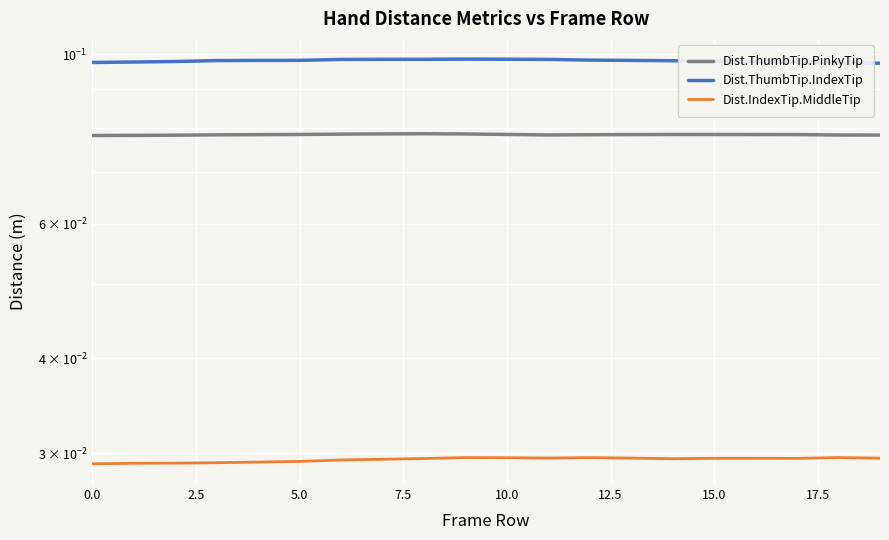

At which category is the sum across all series the highest?

9